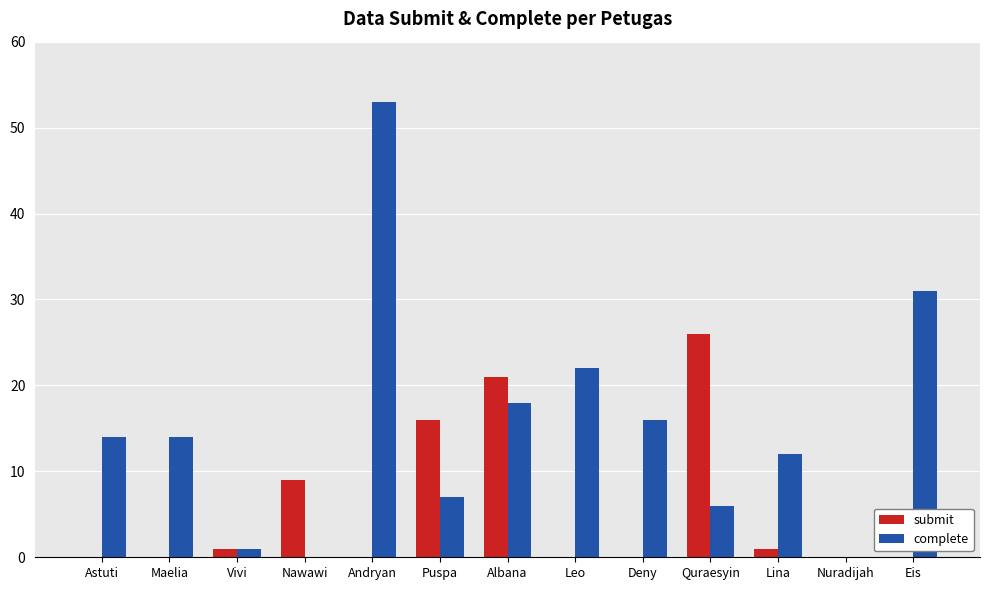

The value of submit at Puspa is 4. True or false?

False